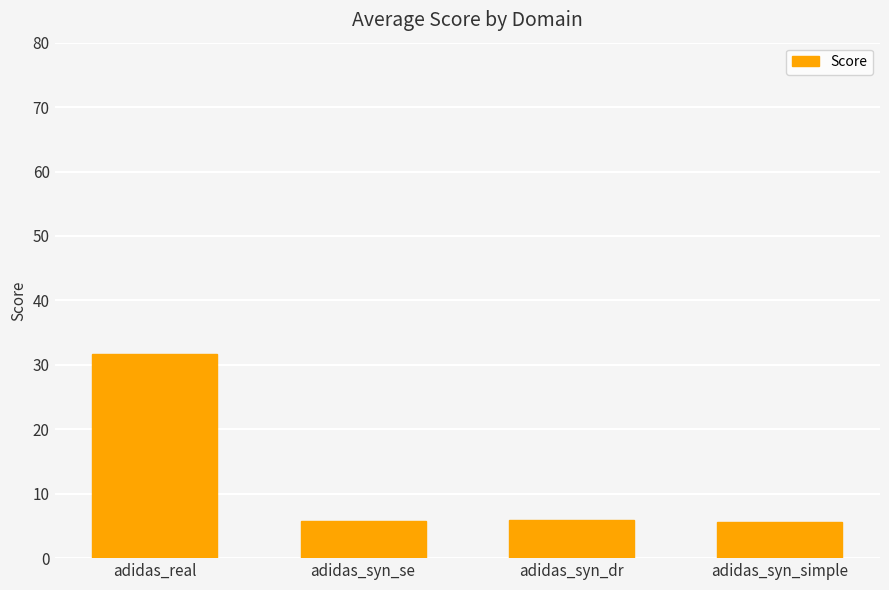

What is the difference between the second highest and minimum values?

0.4